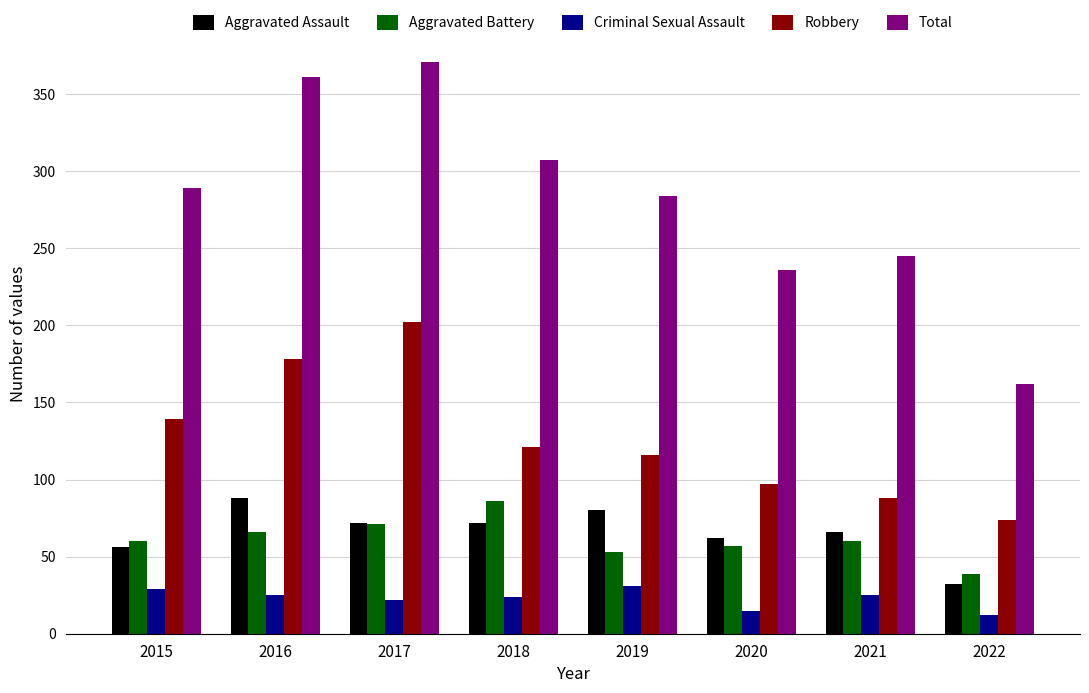

What value does the Aggravated Battery series have at 2021?

60